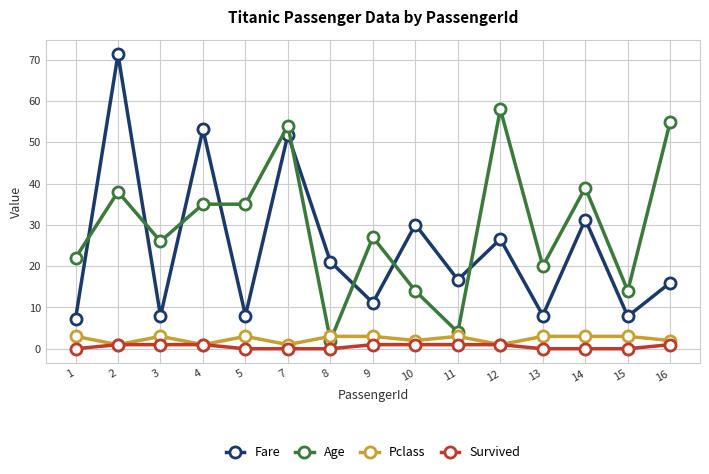

What is the difference between the highest and lowest values at 5?

35.0